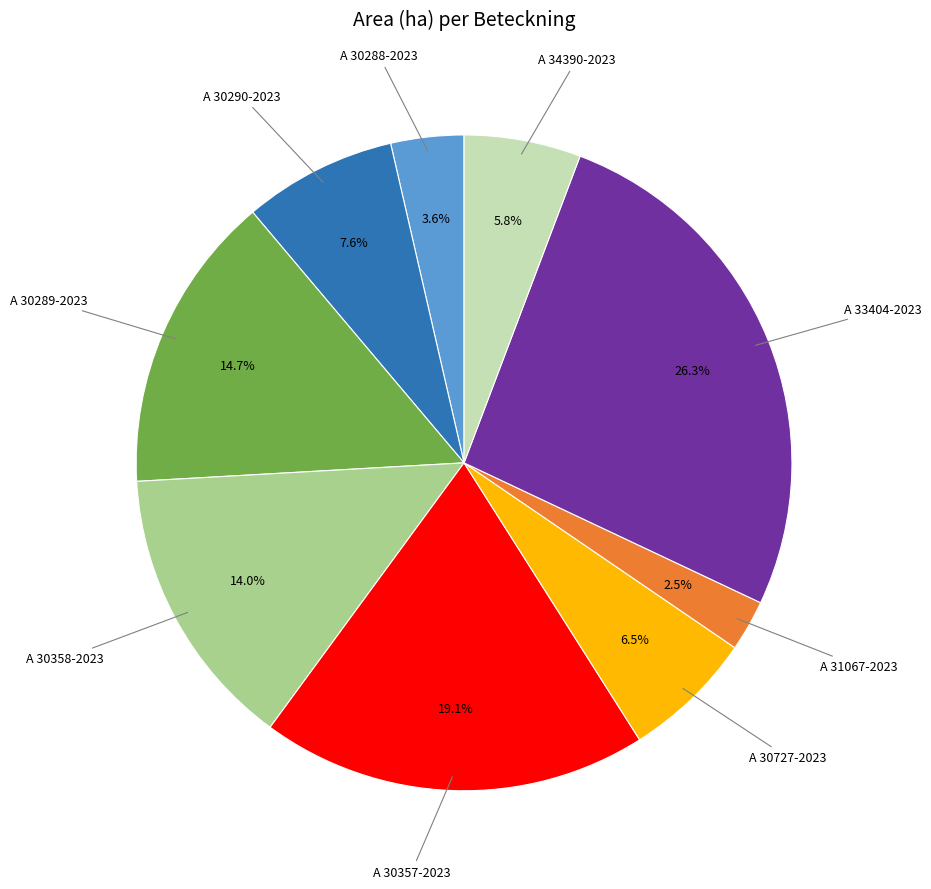

Count the number of slices in the pie.

9